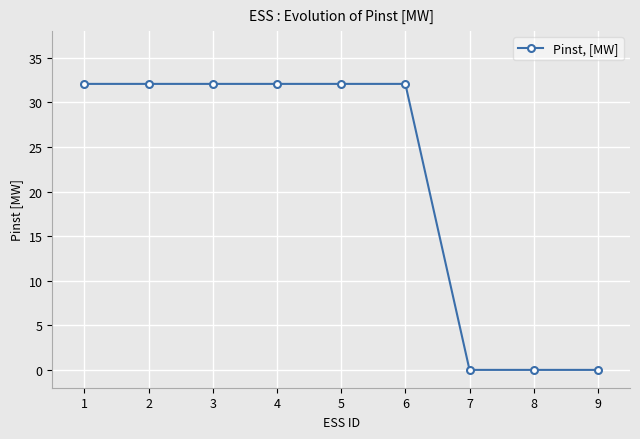

What is the approximate value at 4?

32.1